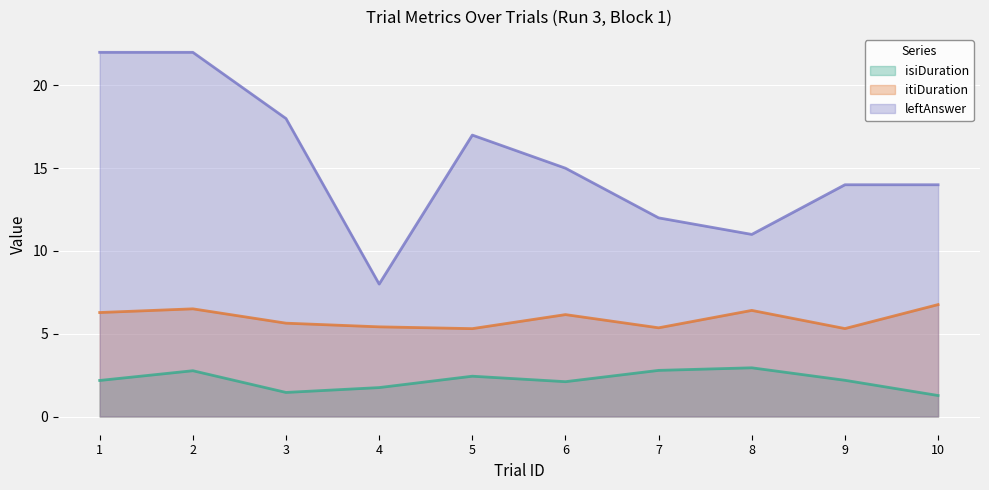

True or false: leftAnswer and isiDuration intersect in this chart.

False